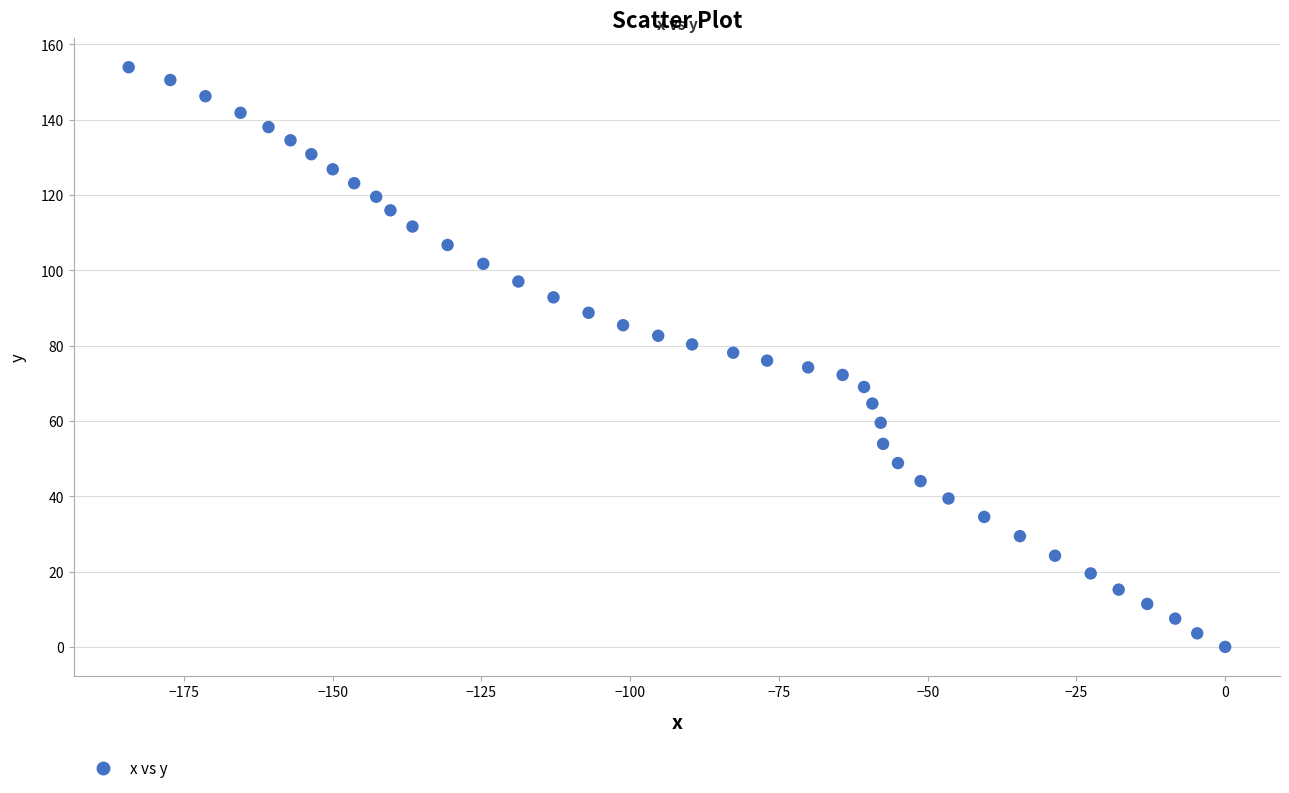

What is the range of Y values (max minus min)?

153.9